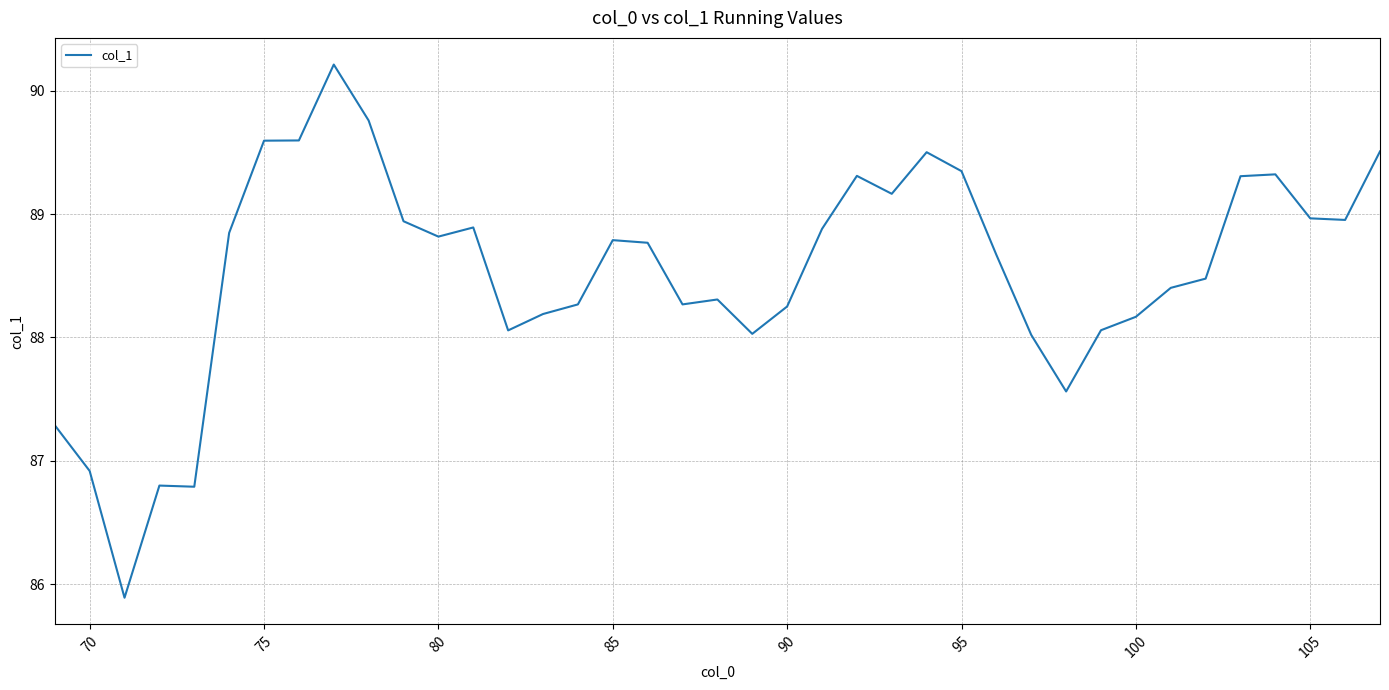

True or false: the data has more than 1 interior local peaks.

True